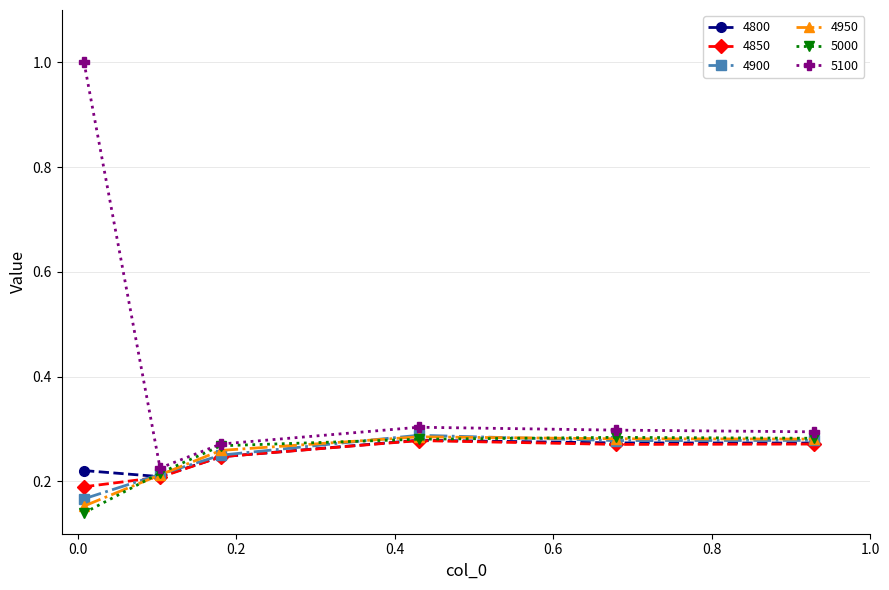

True or false: 4900 has more than 2 interior local peaks.

False